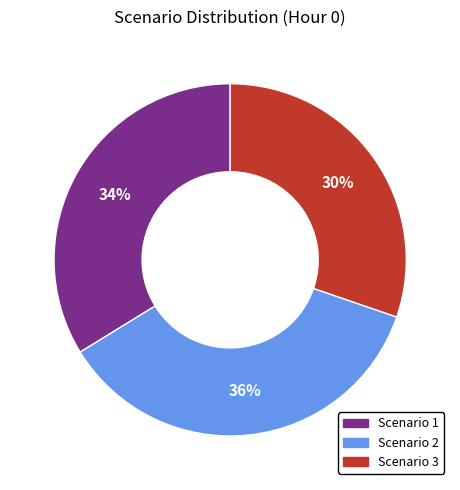

Count the number of slices in the pie.

3